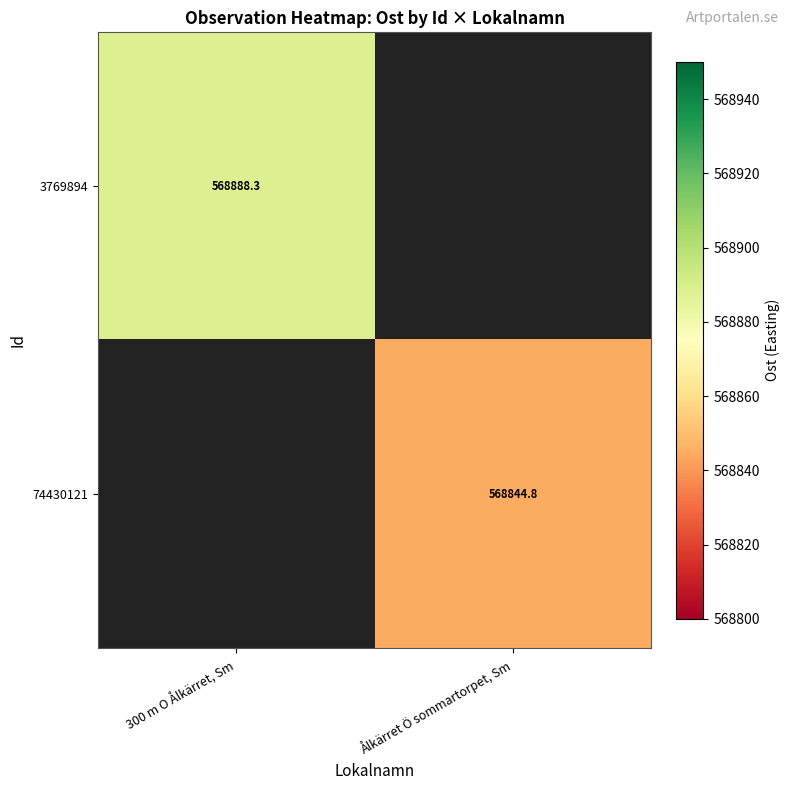

How many values in 3769894 are above zero?

1